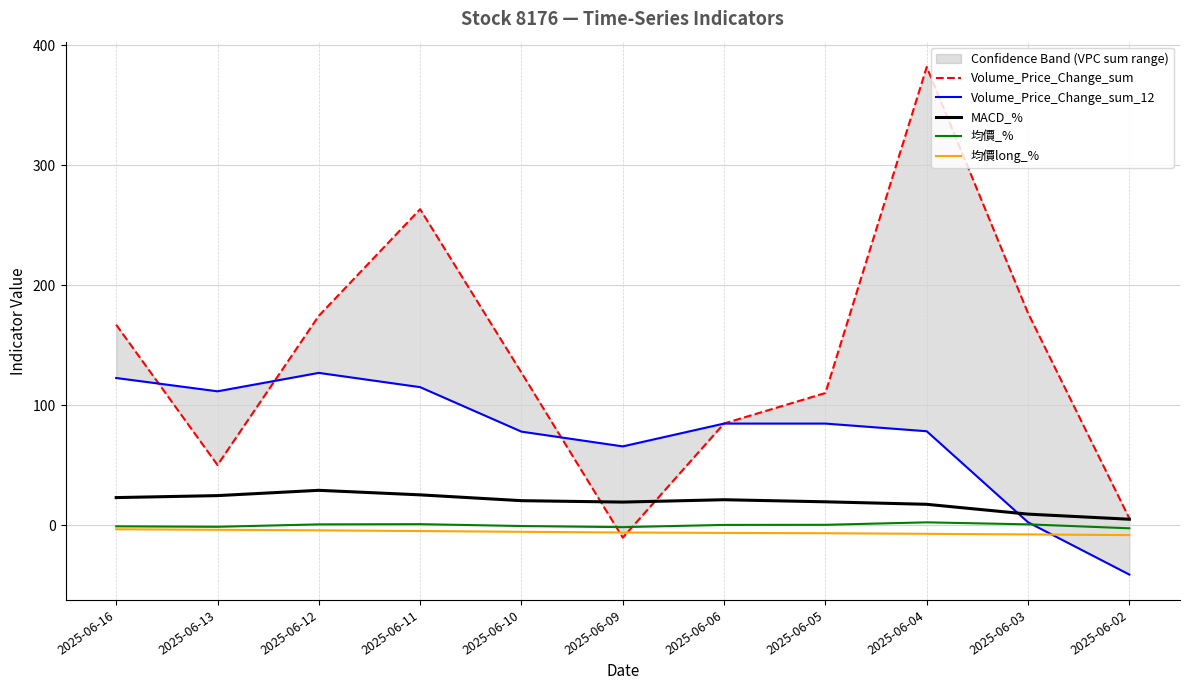

What is the total value across all series at 2025-06-12?

328.0